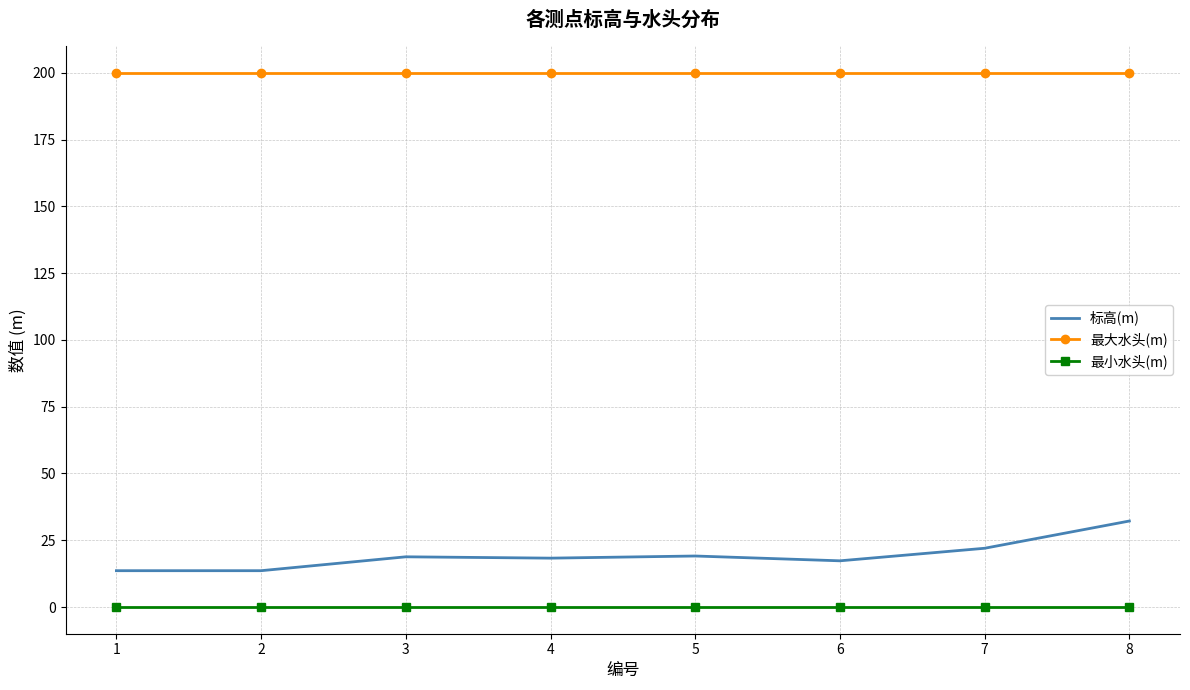

What is the maximum value shown in the chart?

200.0